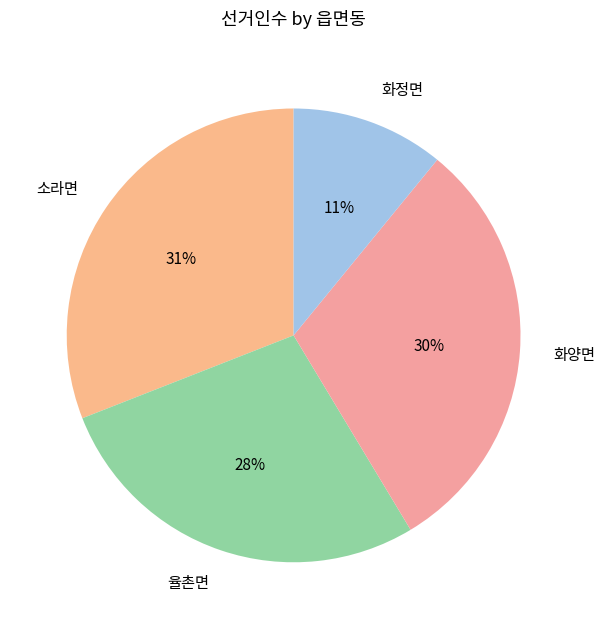

Which has a higher value, 화정면 or 율촌면?

율촌면